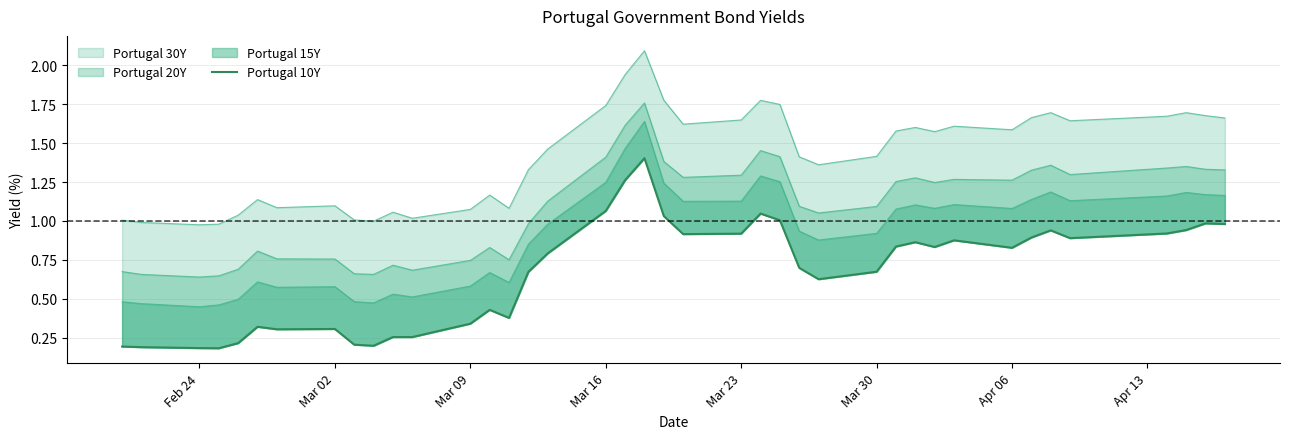

Does the chart display data point markers on the line(s)?

No